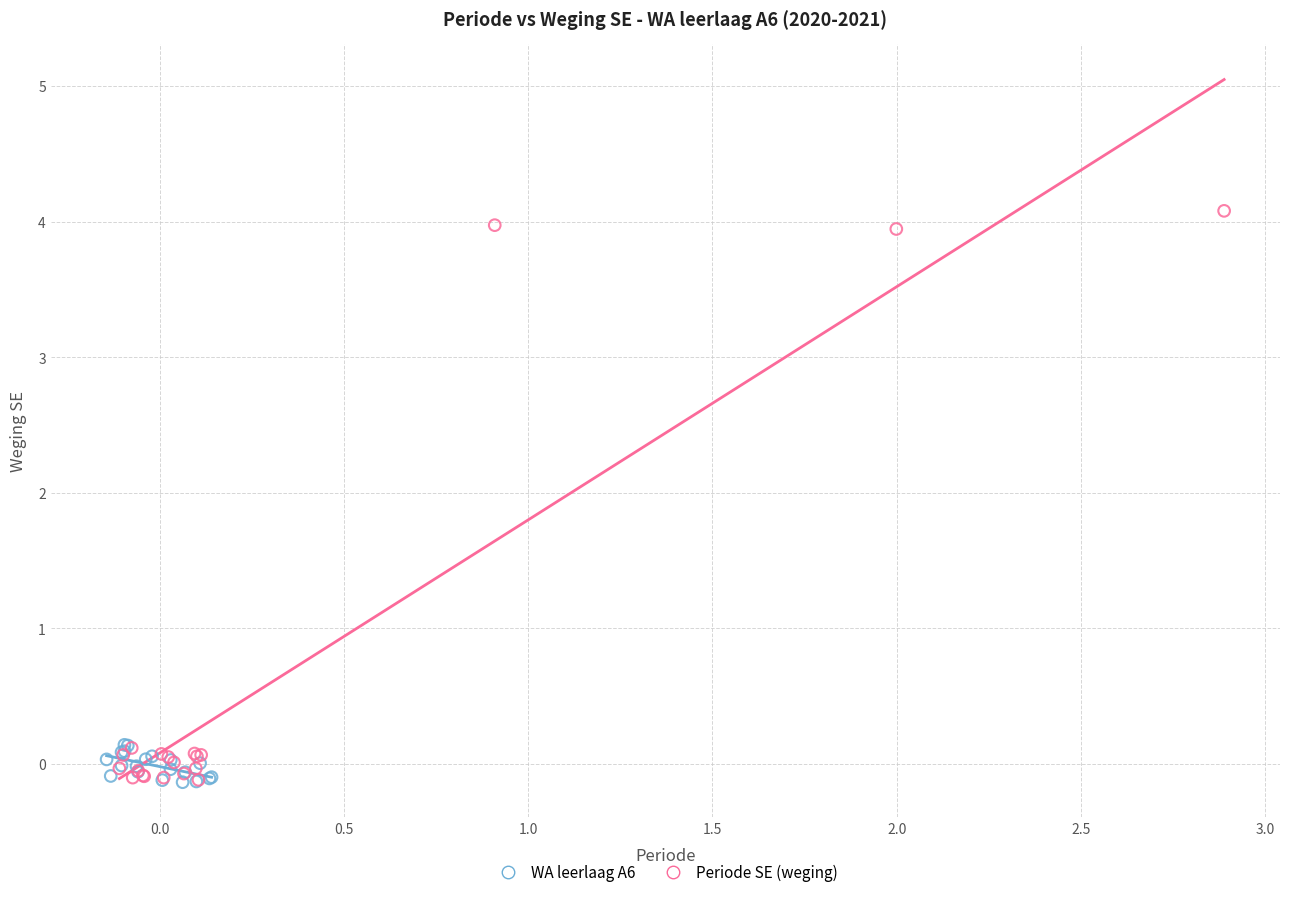

Which series contains the highest Y value?

Periode SE (weging)